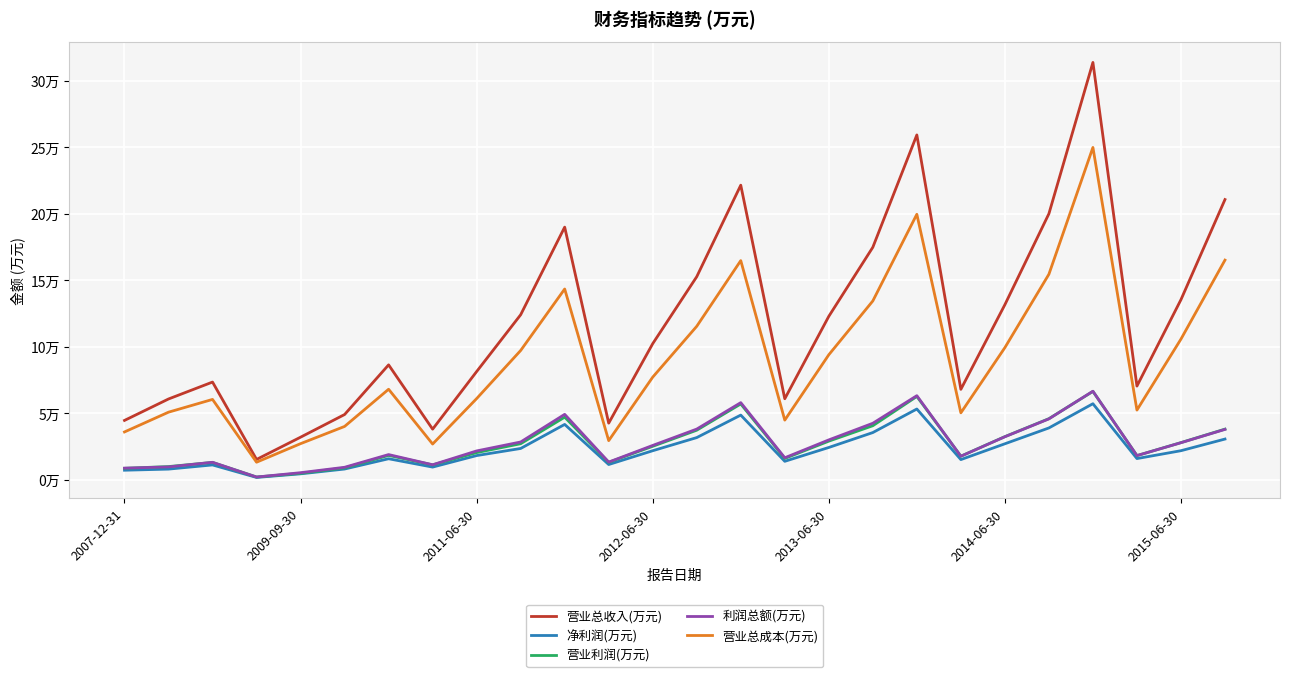

What are all the series names shown in the legend?

营业总收入(万元), 净利润(万元), 营业利润(万元), 利润总额(万元), 营业总成本(万元)